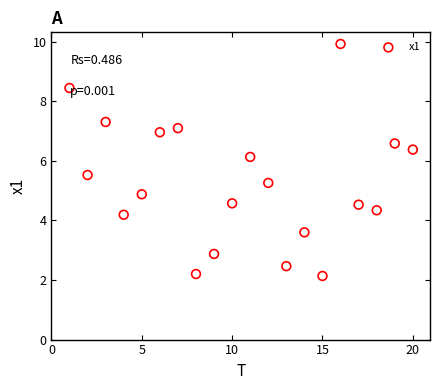

What Y value in the scatter plot is closest to 6?

6.1